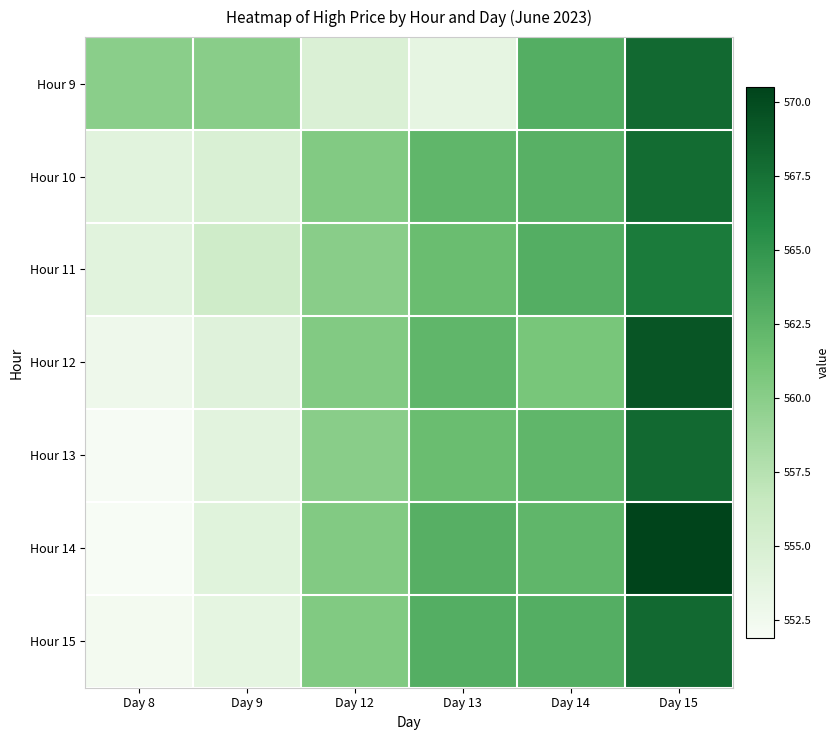

How many data points does each series have?

6